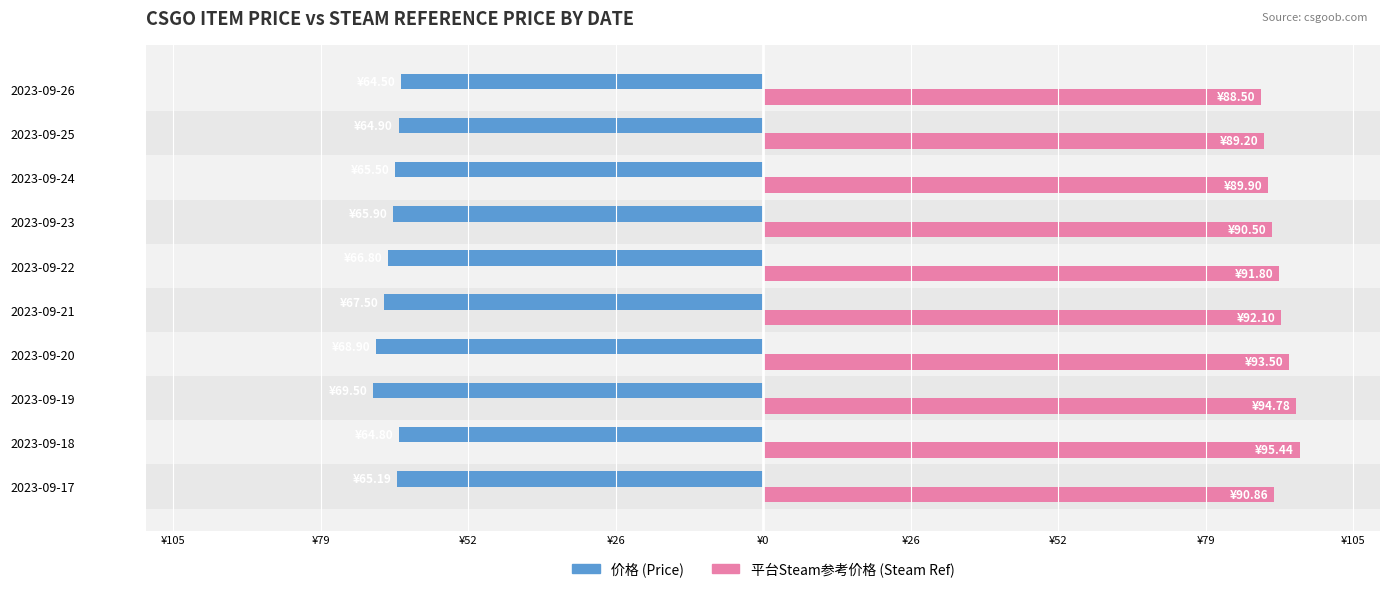

What are all the series names shown in the legend?

价格 (Price), 平台Steam参考价格 (Steam Ref)